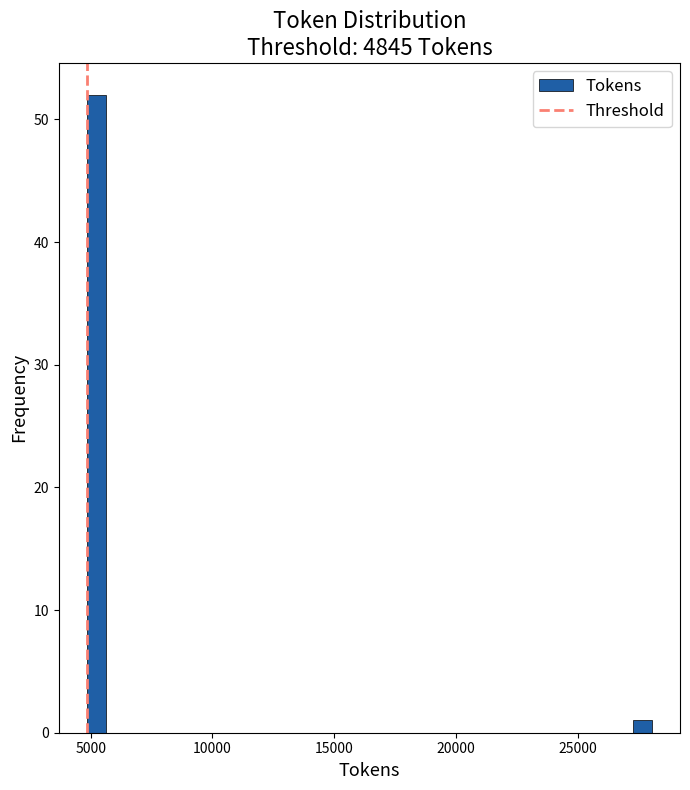

Around what value on the x-axis is the tallest bar? Give the approximate position of its centre, as read against the axis.

5000